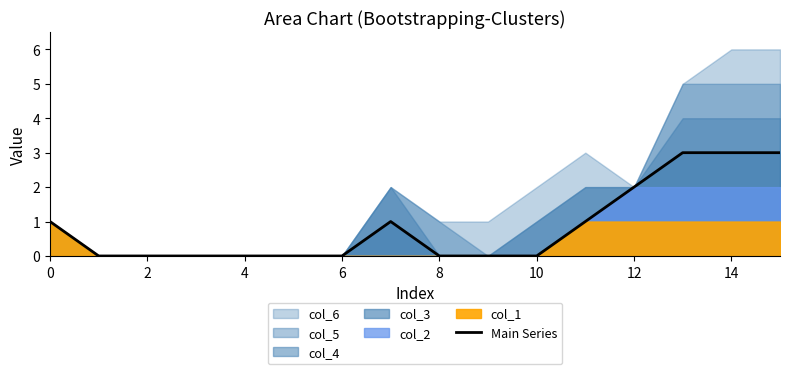

True or false: Main Series has a value of -2 at 8.

False